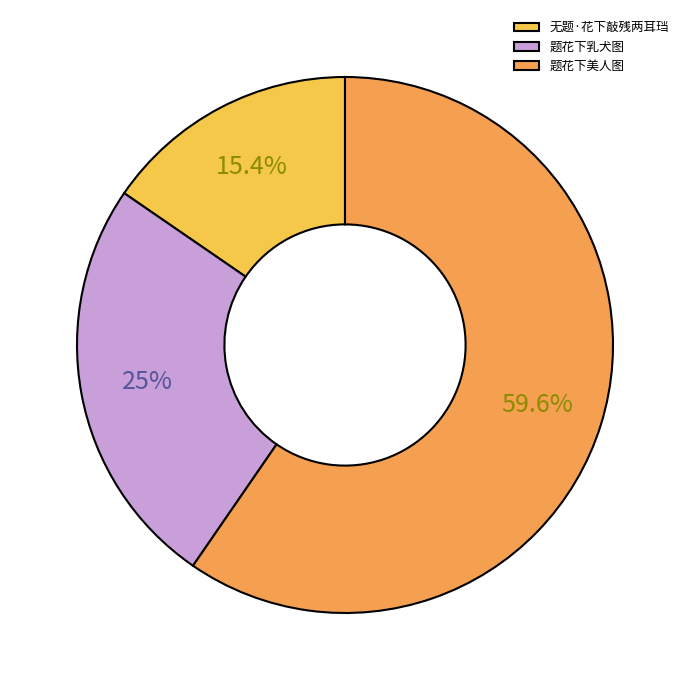

What percentage is the 无题·花下敲残两耳珰 slice, to the nearest percent?

15%